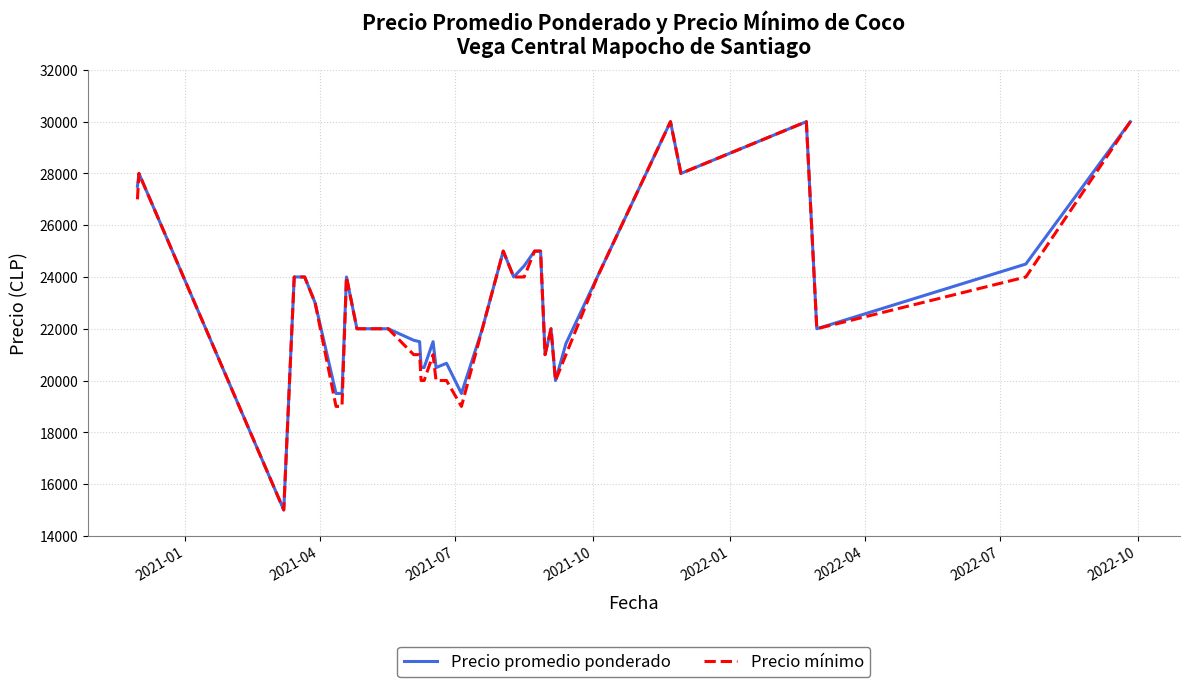

Does the chart have visible grid lines?

Yes